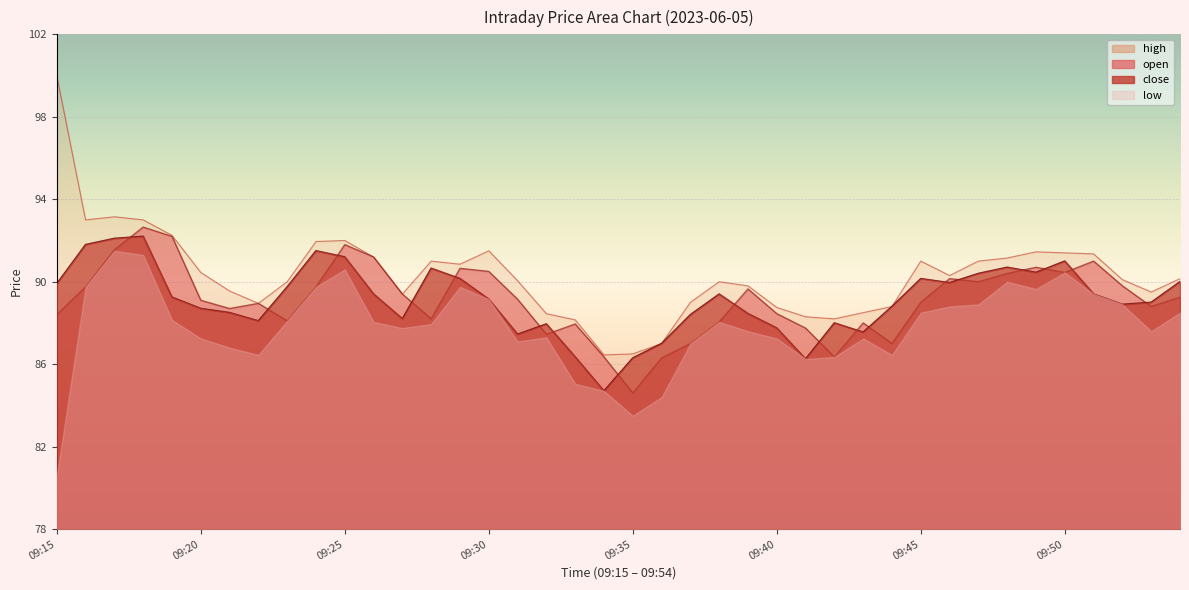

Which series has the largest range (max minus min)?

high